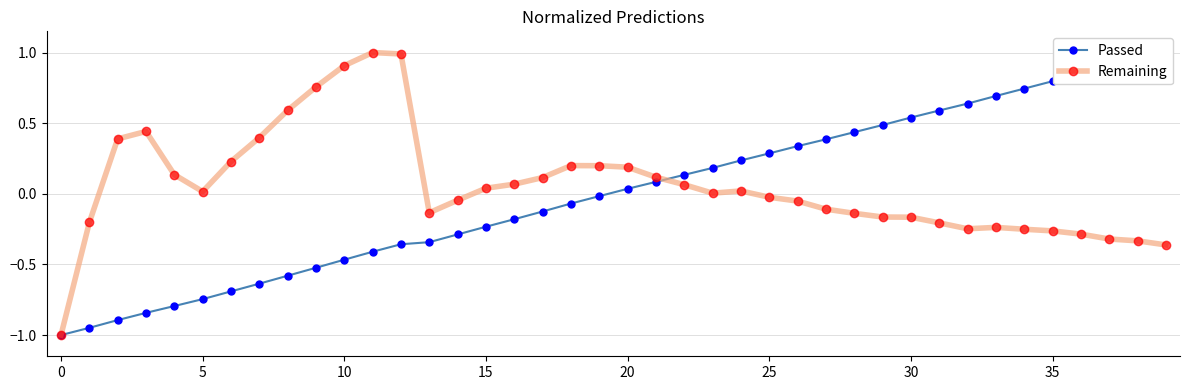

What is the sum of the Passed values at 37 and 11?

0.5